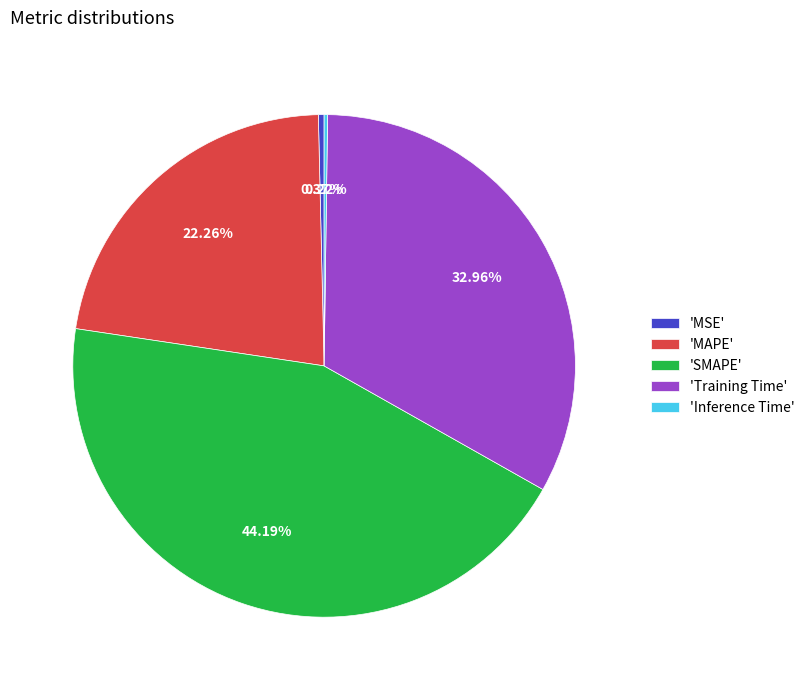

Does any single category account for the majority?

No